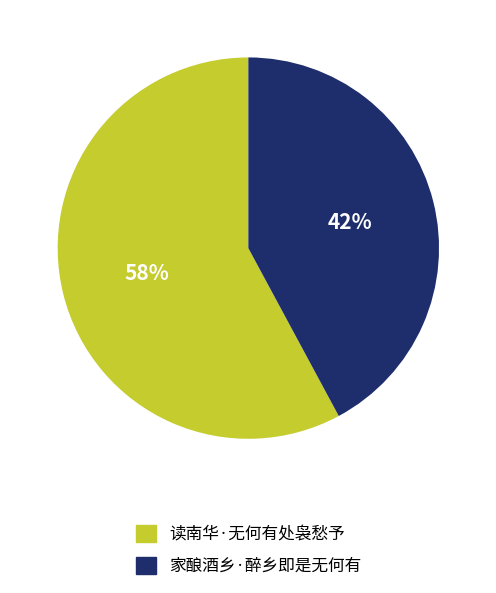

Rank the categories by value from lowest to highest.

家酿酒乡·醉乡即是无何有, 读南华·无何有处袅愁予